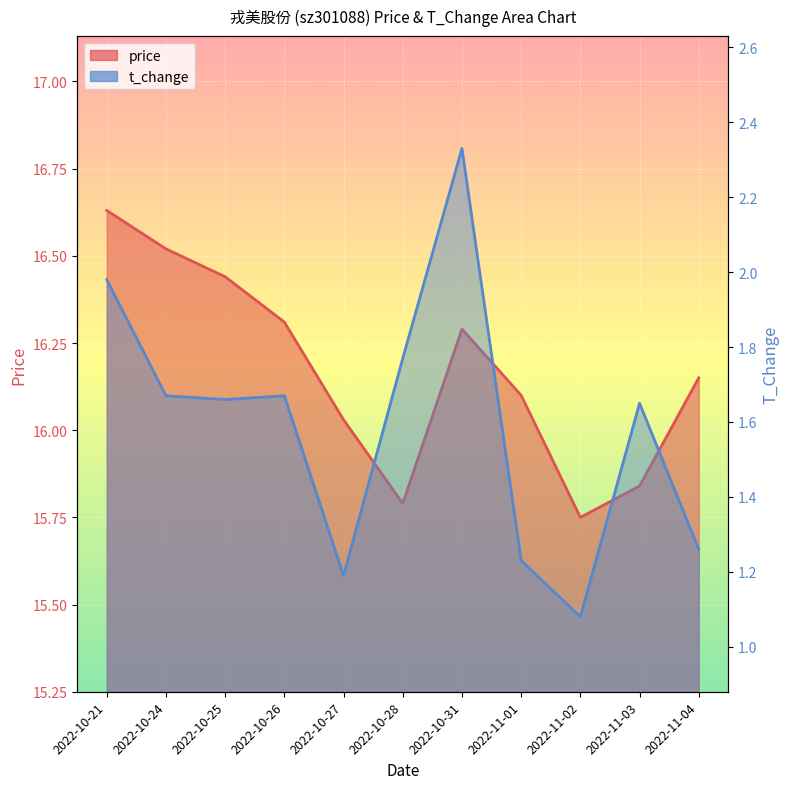

What is the difference between the maximum and minimum values in the price series?

0.9